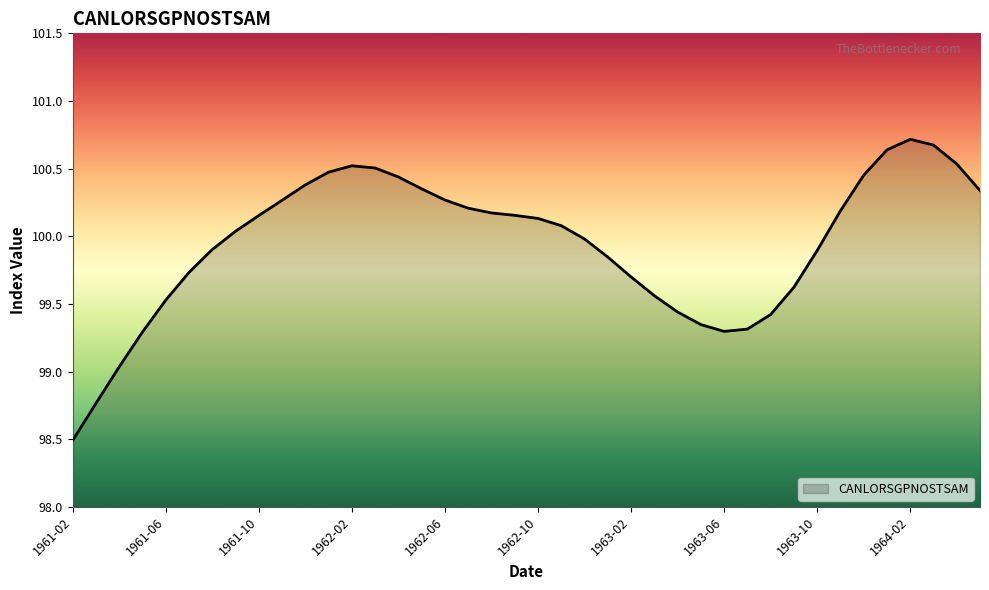

What is the difference between the maximum and minimum values?

2.2